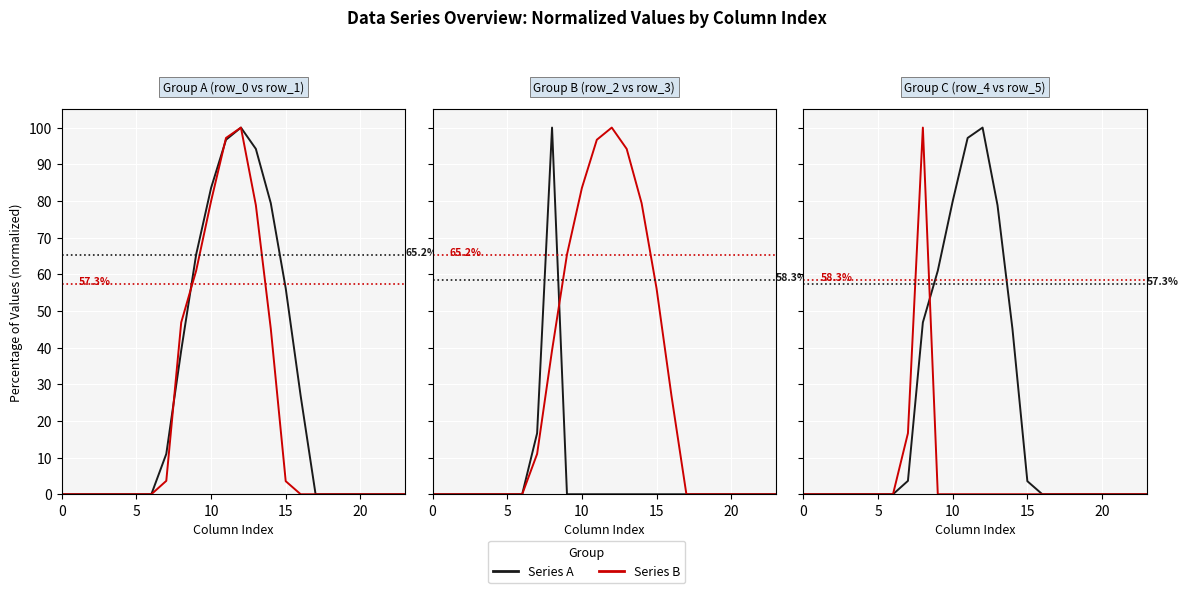

Where is Series A nearest to the value 50?

8